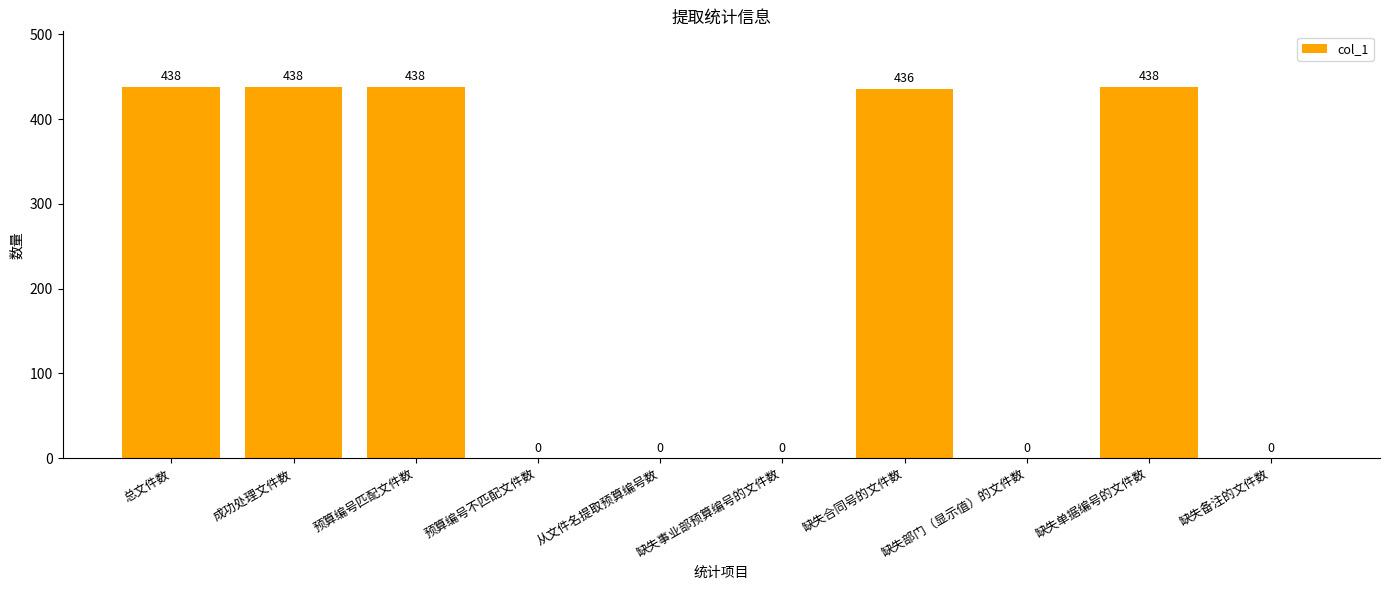

What is the ratio of the value at 缺失单据编号的文件数 to the value at 总文件数?

1.0